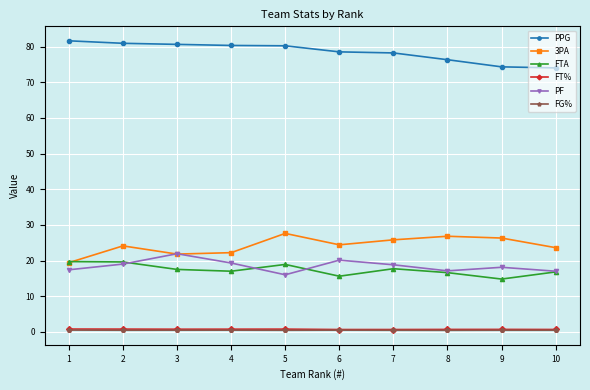

What is the greatest value displayed?

81.6